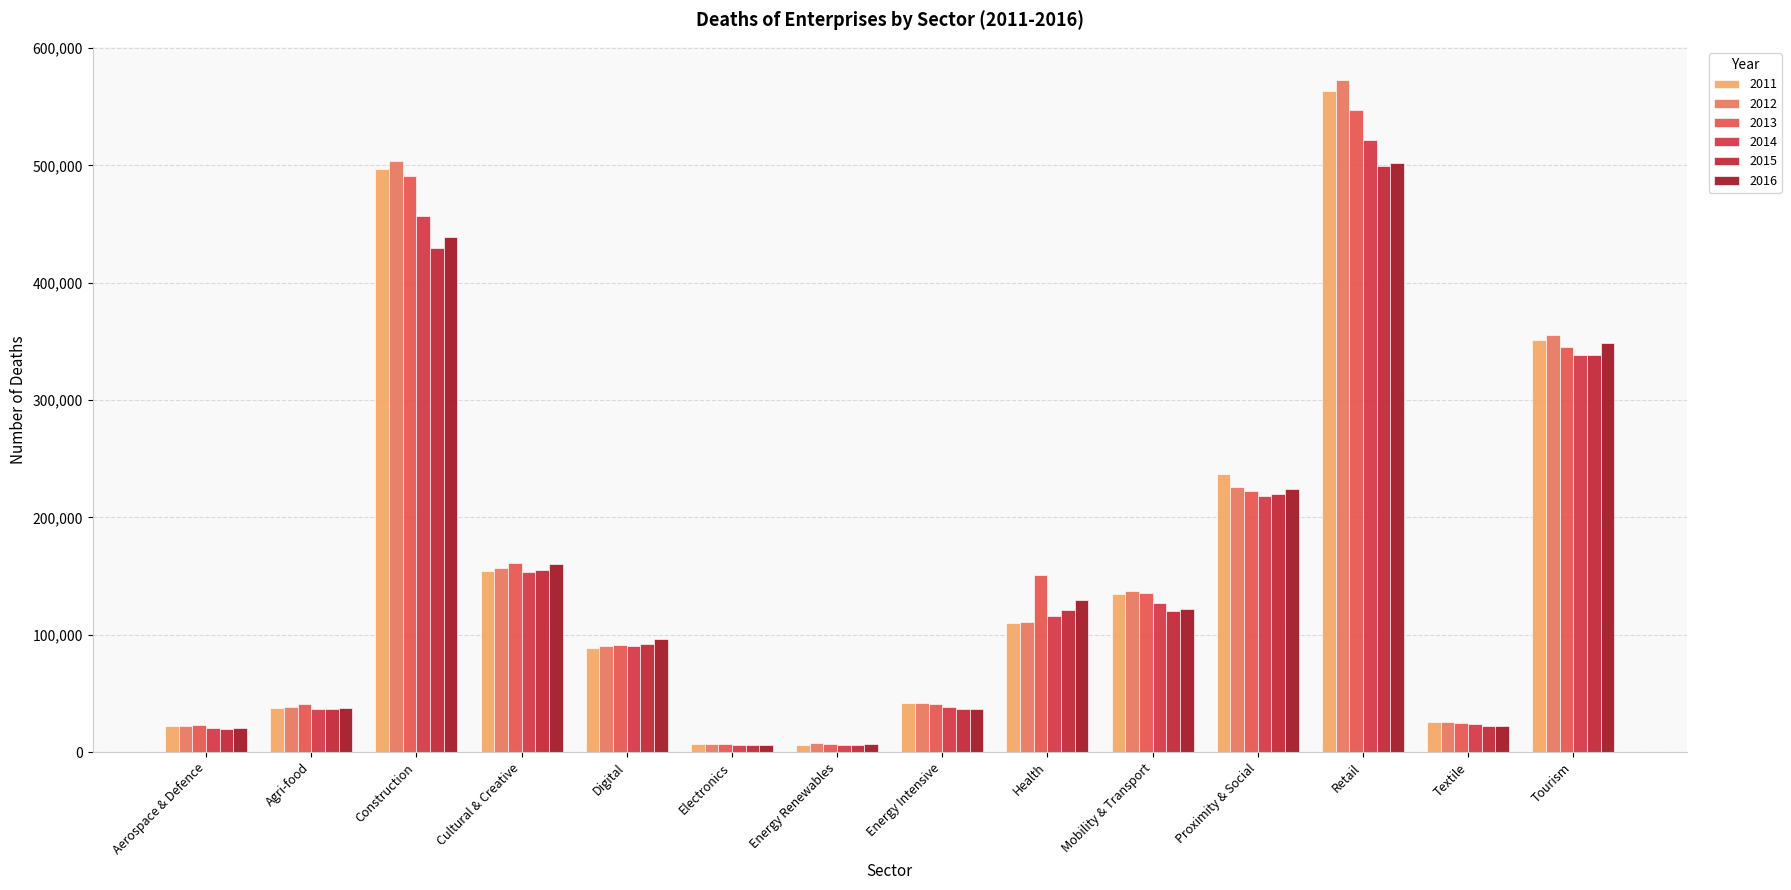

Is it true that 2012 equals 226000.8 at Proximity & Social?

True